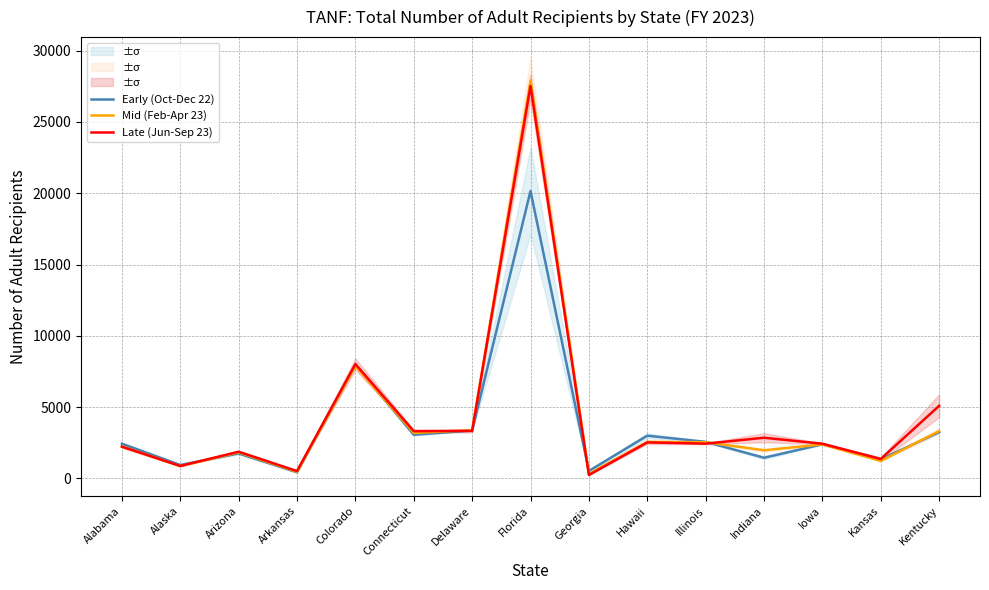

At which label does Late (Jun-Sep 23) first exceed 2435?

Colorado